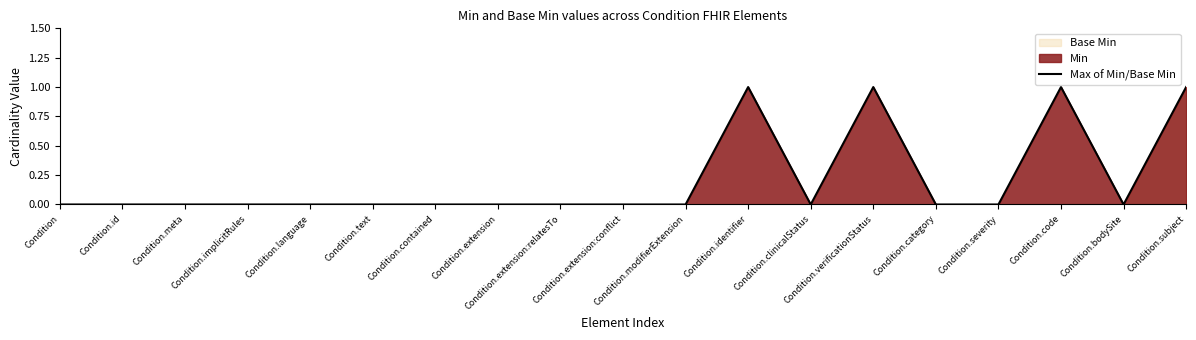

How many values are between 0 and 1?

19